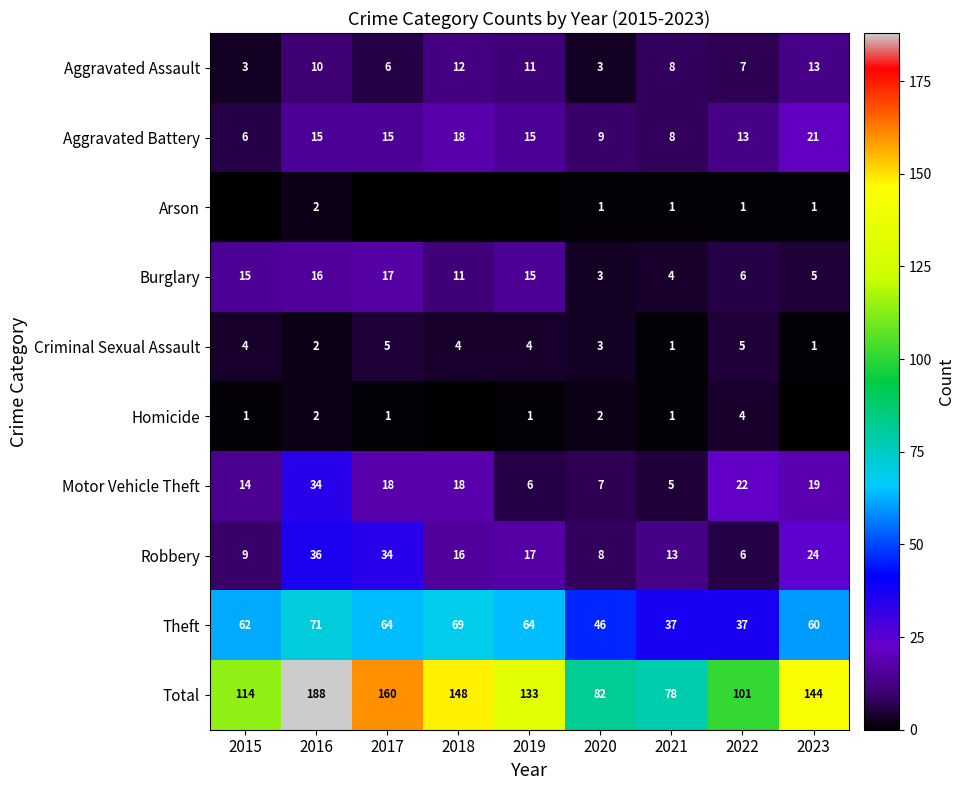

Is the value of Motor Vehicle Theft at 2020 greater than the value of Burglary at 2017?

No